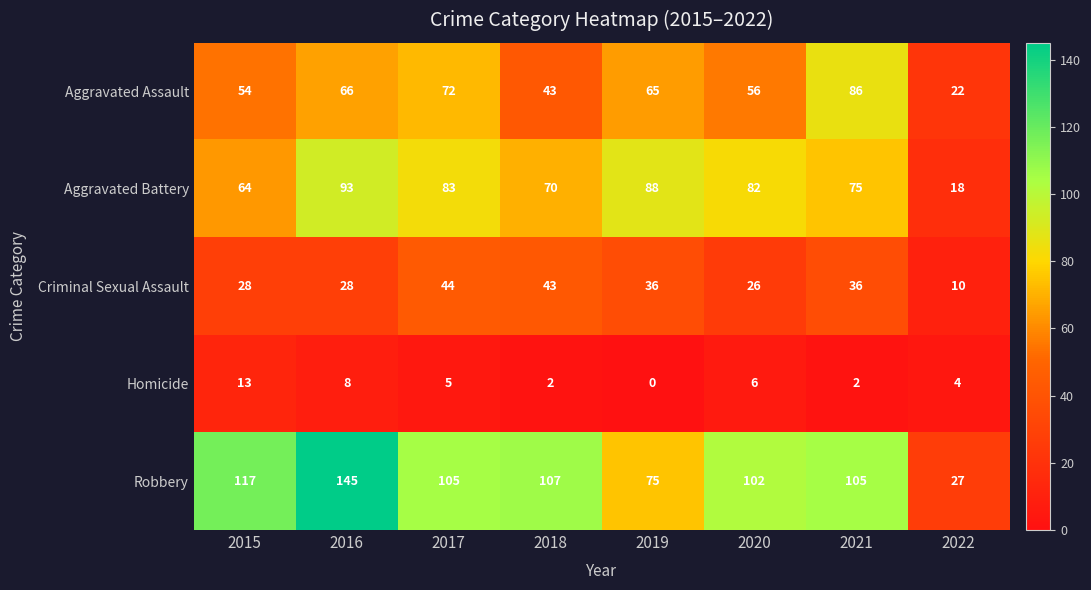

What is the difference between the highest and lowest values at 2022?

23